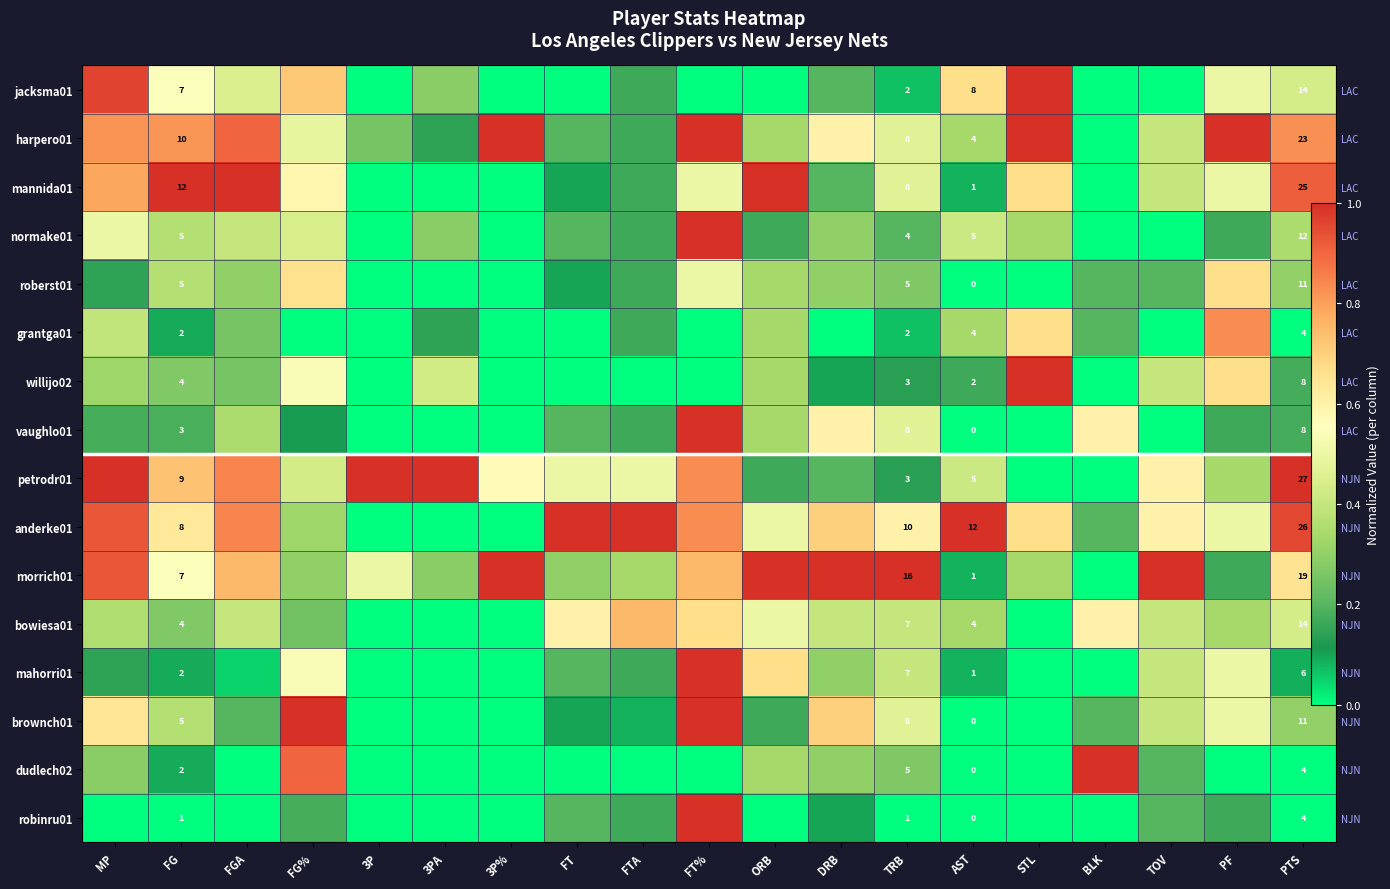

Is the value of harpero01 at BLK greater than the value of dudlech02 at ORB?

No